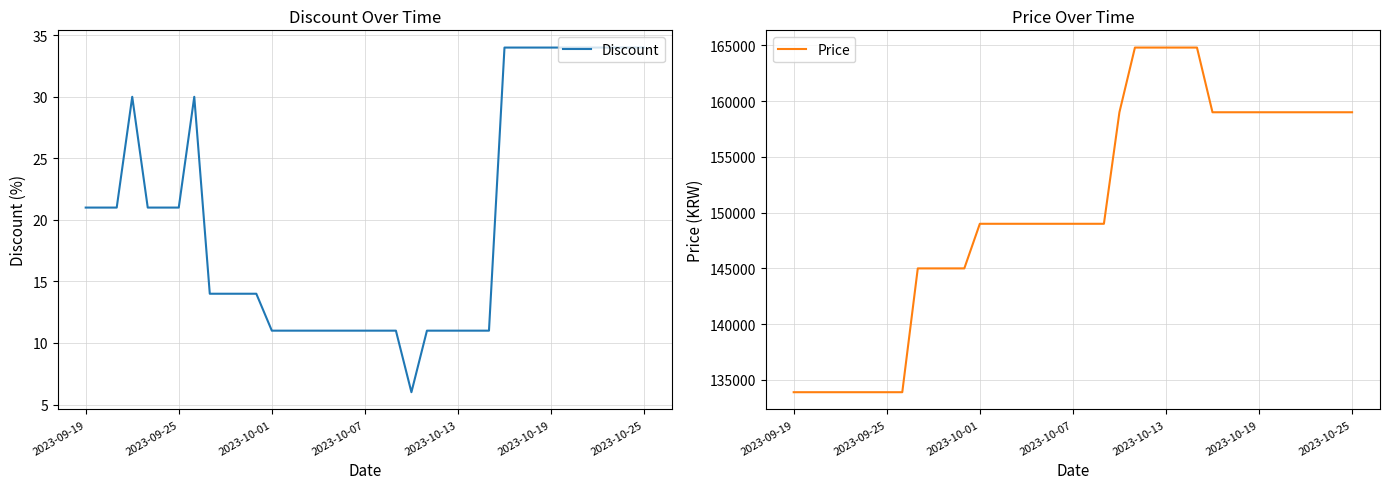

What is the value of the Price point at the 30th from the left?

159000